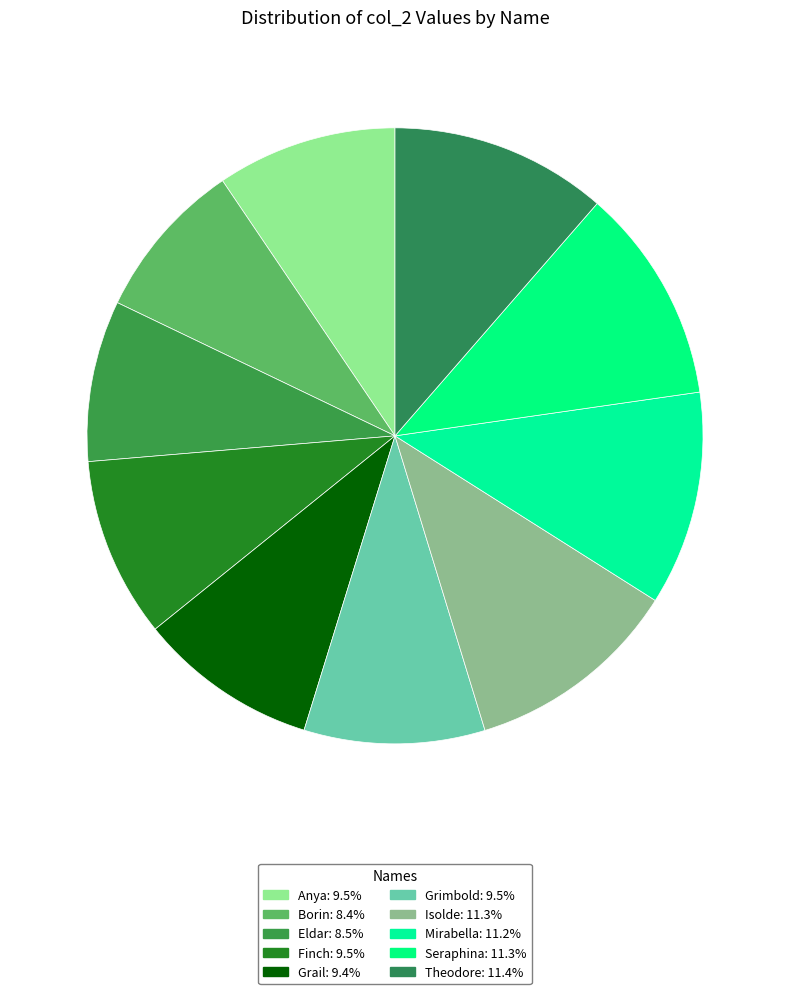

What percentage is NOT represented by Eldar?

91.5%